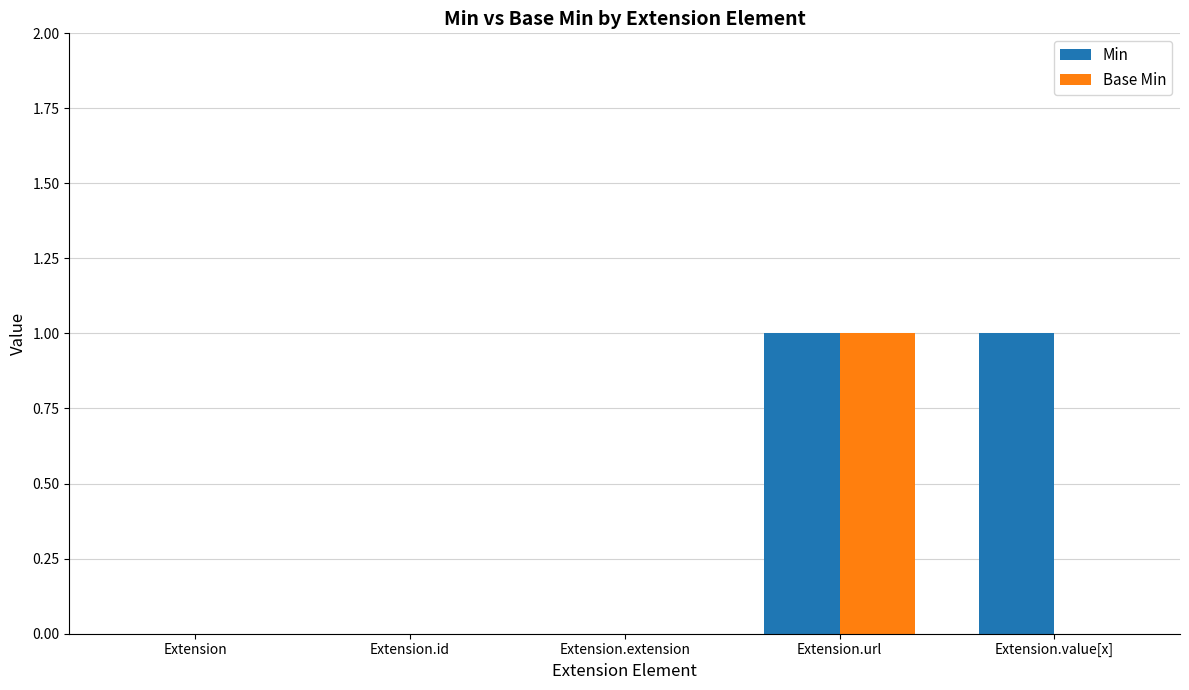

Is the value of Base Min at Extension.extension greater than the value of Min at Extension.value[x]?

No